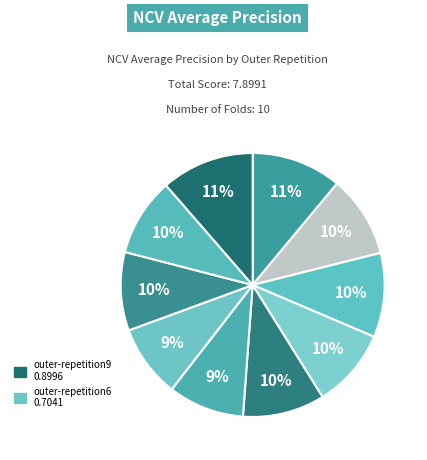

To the nearest percent, what is the difference between the largest and smallest slice percentages?

2%